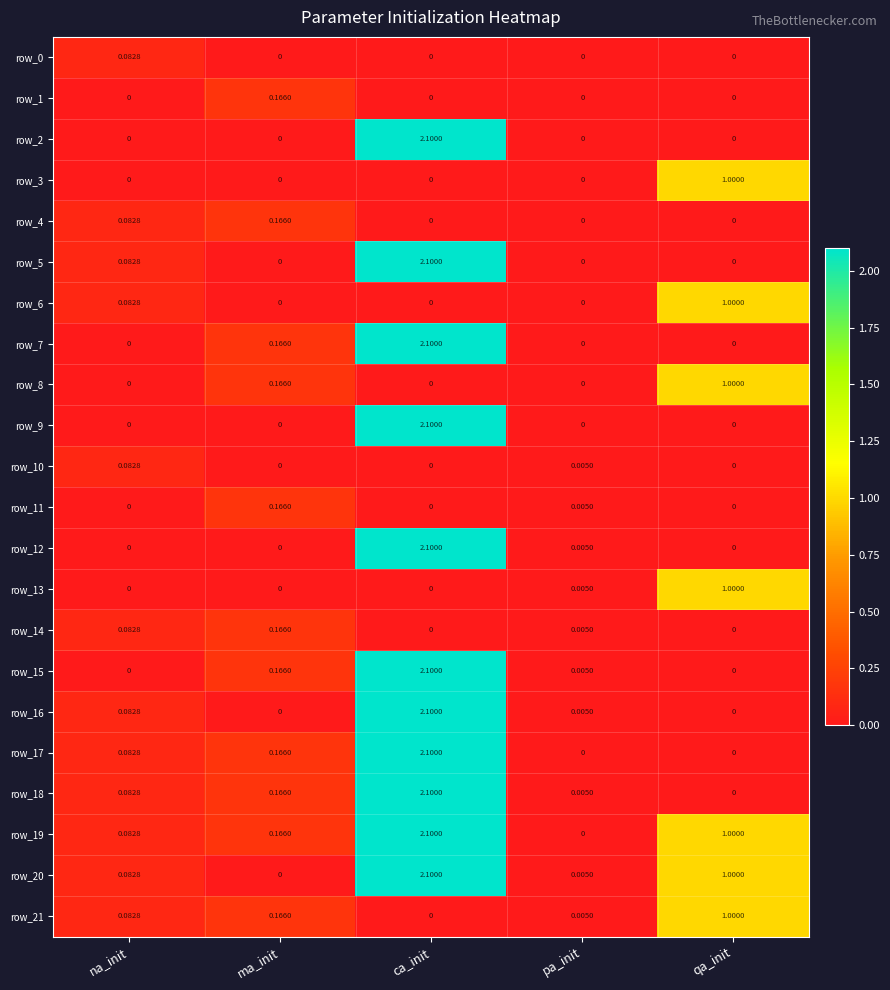

Which label corresponds to the largest value in the chart?

ca_init